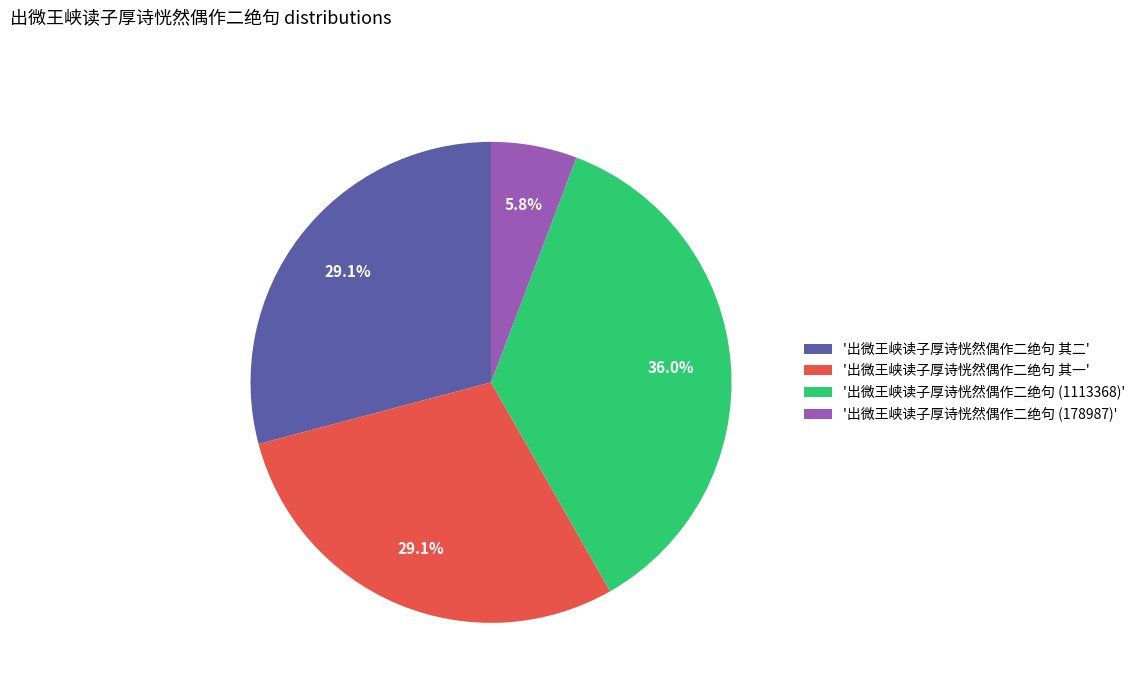

Combined, do '出微王峡读子厚诗恍然偶作二绝句 (1113368)' and '出微王峡读子厚诗恍然偶作二绝句 其二' account for over 50%?

Yes